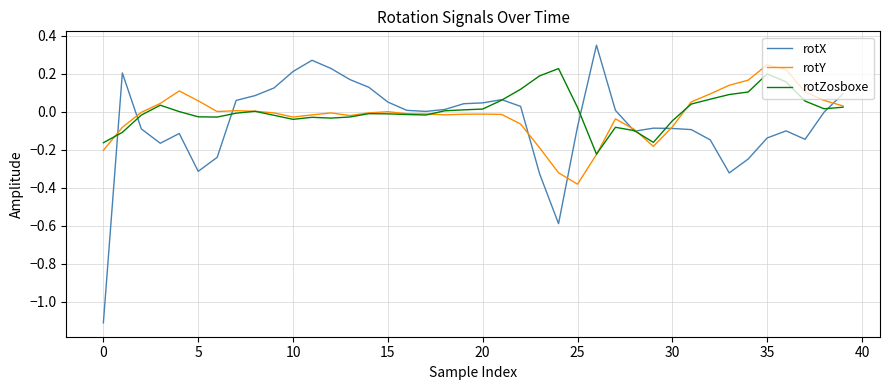

What is the difference between the maximum and second lowest values in the rotZosboxe series?

0.4